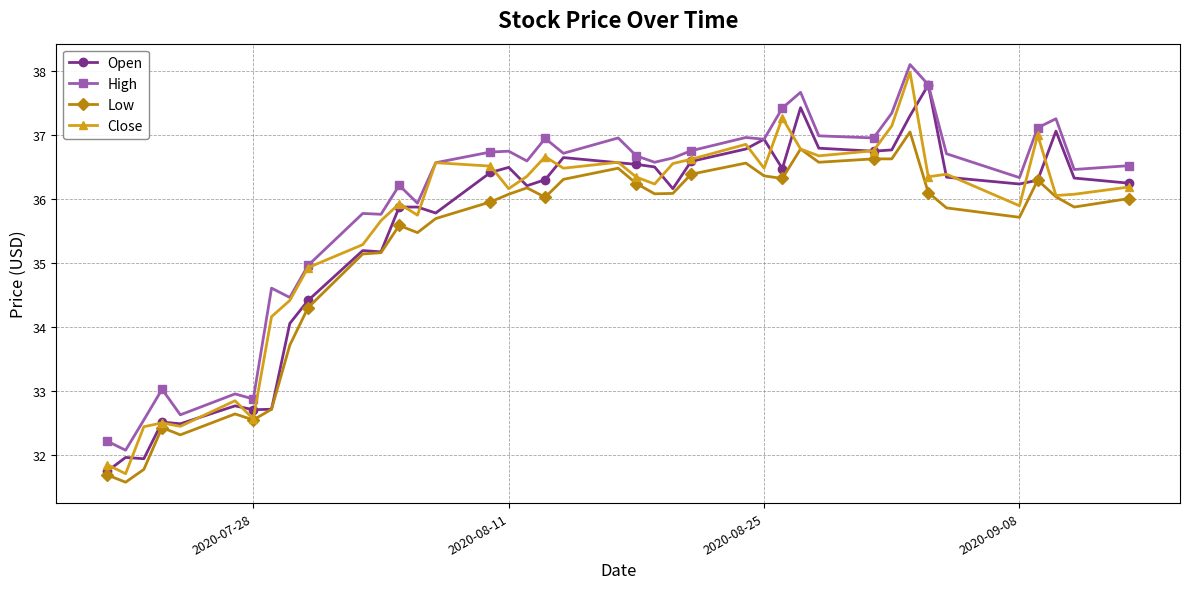

True or false: High and Low cross at least once.

False